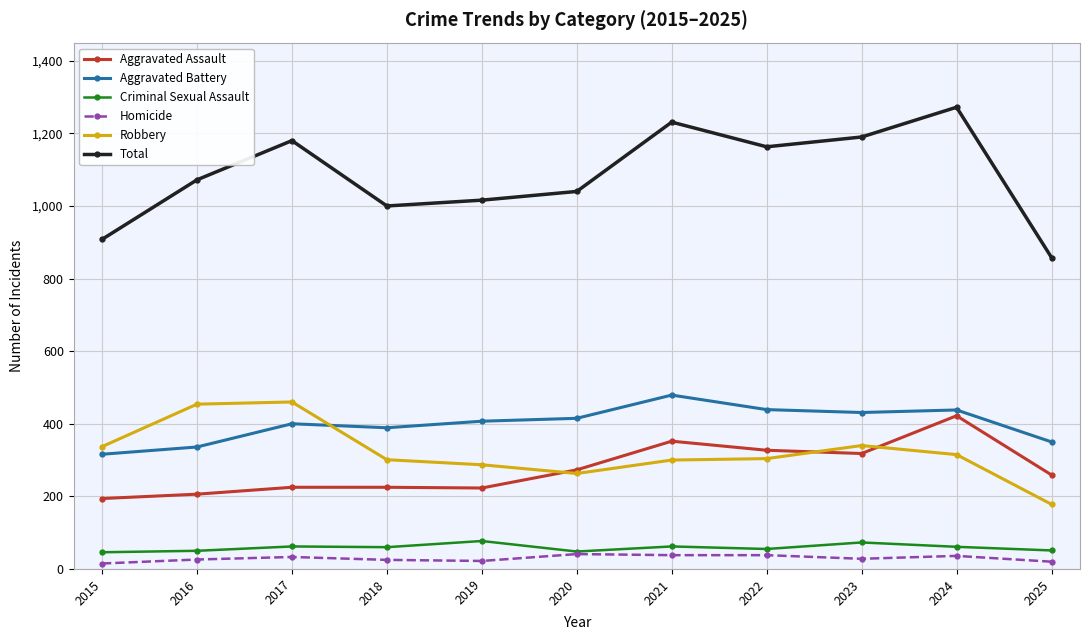

What is the spread (max minus min) of values at 2017?

1147